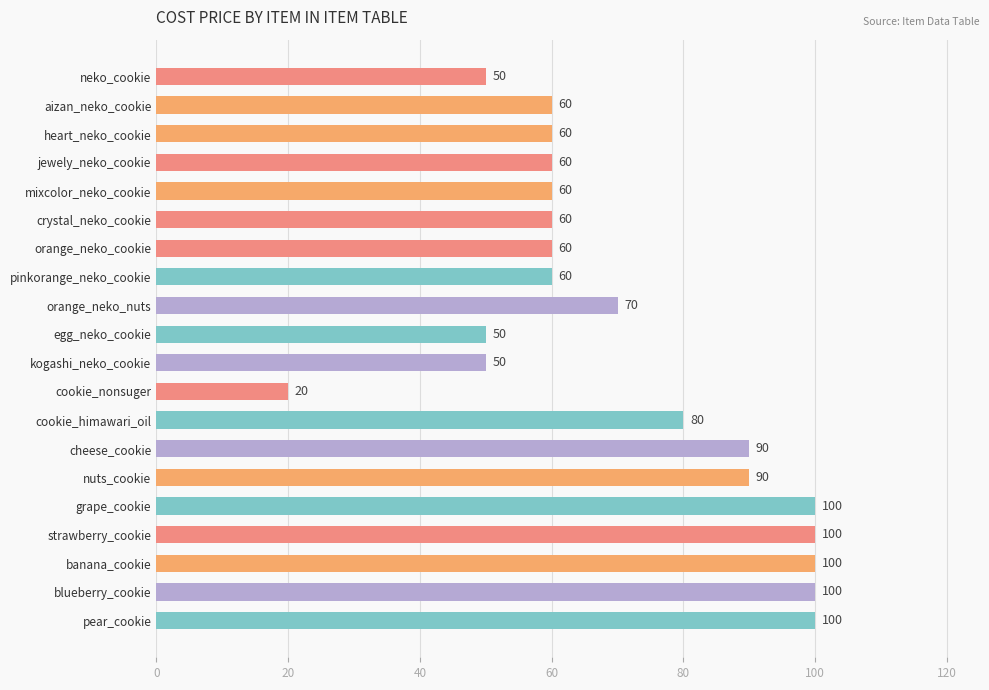

What is the sum of all values?

1420